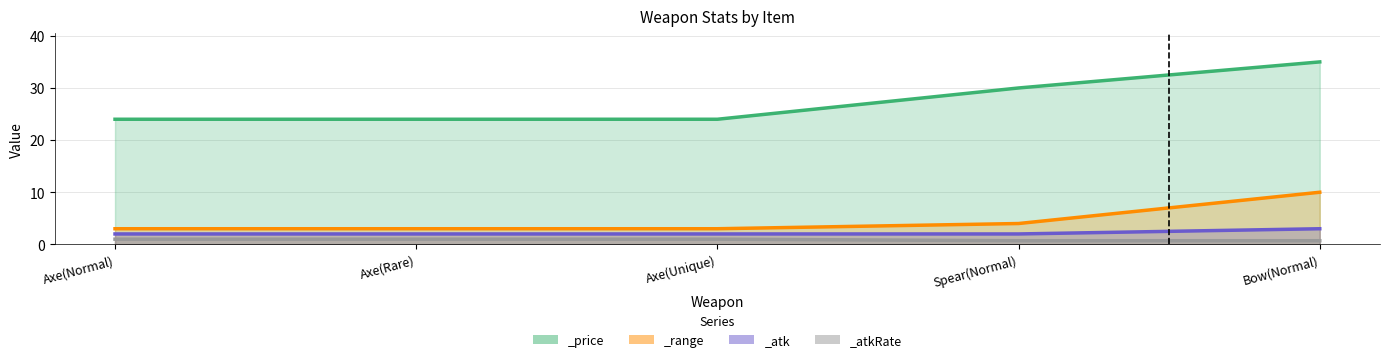

What position from the right is Axe(Normal)?

5